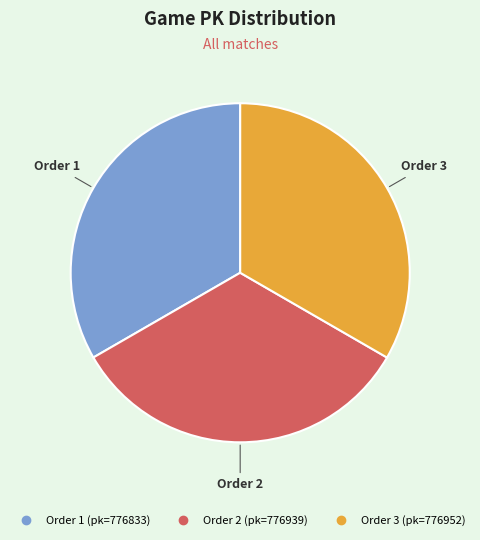

Is there a majority slice in this chart?

No